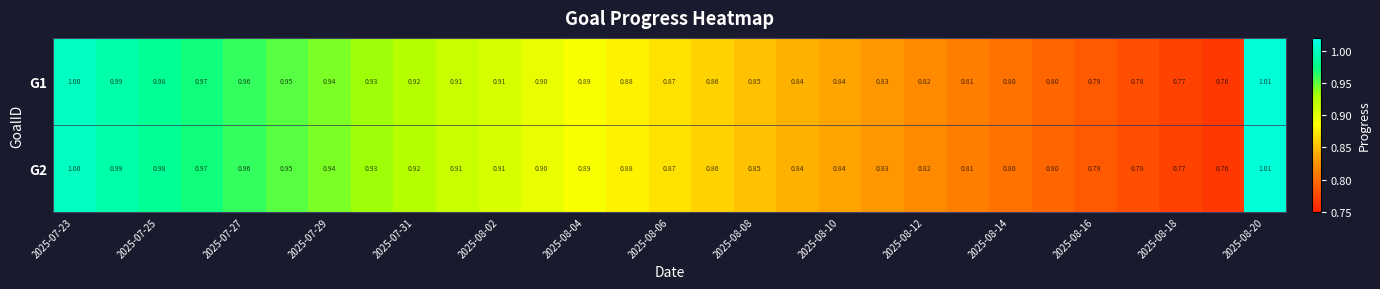

How many data points does each series have?

29